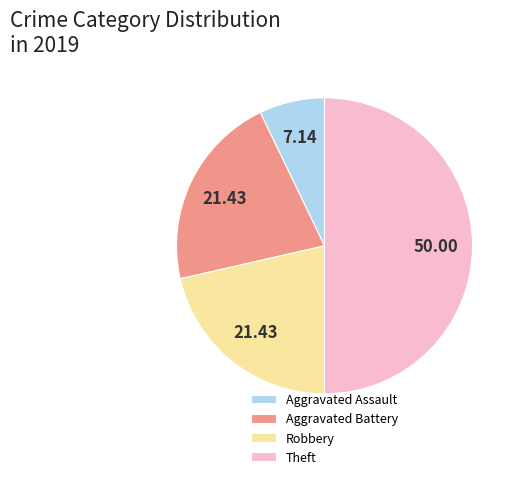

What is the ratio of the value at Theft to the value at Aggravated Assault?

7.0